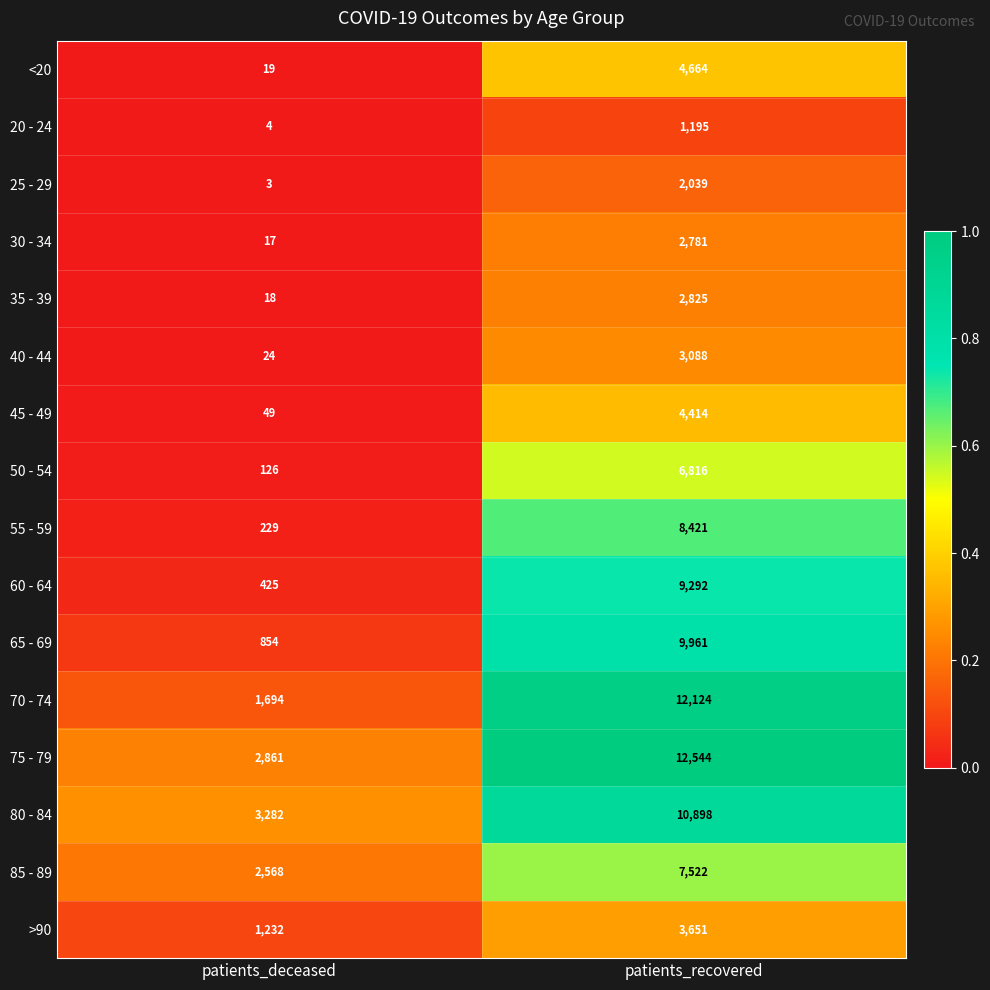

Which series changed the most between patients_deceased and patients_recovered?

70 - 74